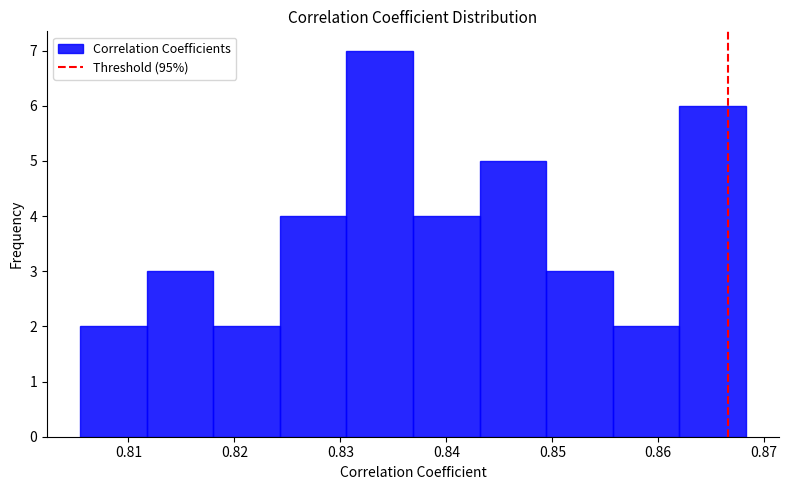

Reading left to right, list every bar in this chart as the range it spans on the x-axis followed by its height. Neither the bar edges nor the heights are printed on the chart, so give them approximately, as read against the axes.

0.805 to 0.812: 2
0.812 to 0.818: 3
0.818 to 0.824: 2
0.824 to 0.831: 4
0.831 to 0.837: 7
0.837 to 0.843: 4
0.843 to 0.849: 5
0.849 to 0.856: 3
0.856 to 0.862: 2
0.862 to 0.868: 6